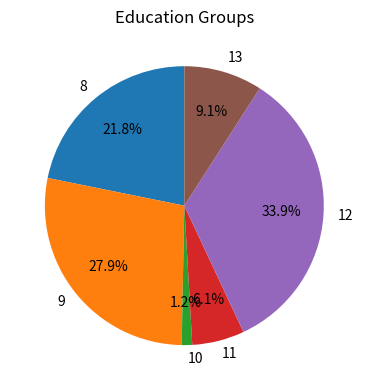

Approximately how many times larger is the value at 8 compared to 11?

3.6